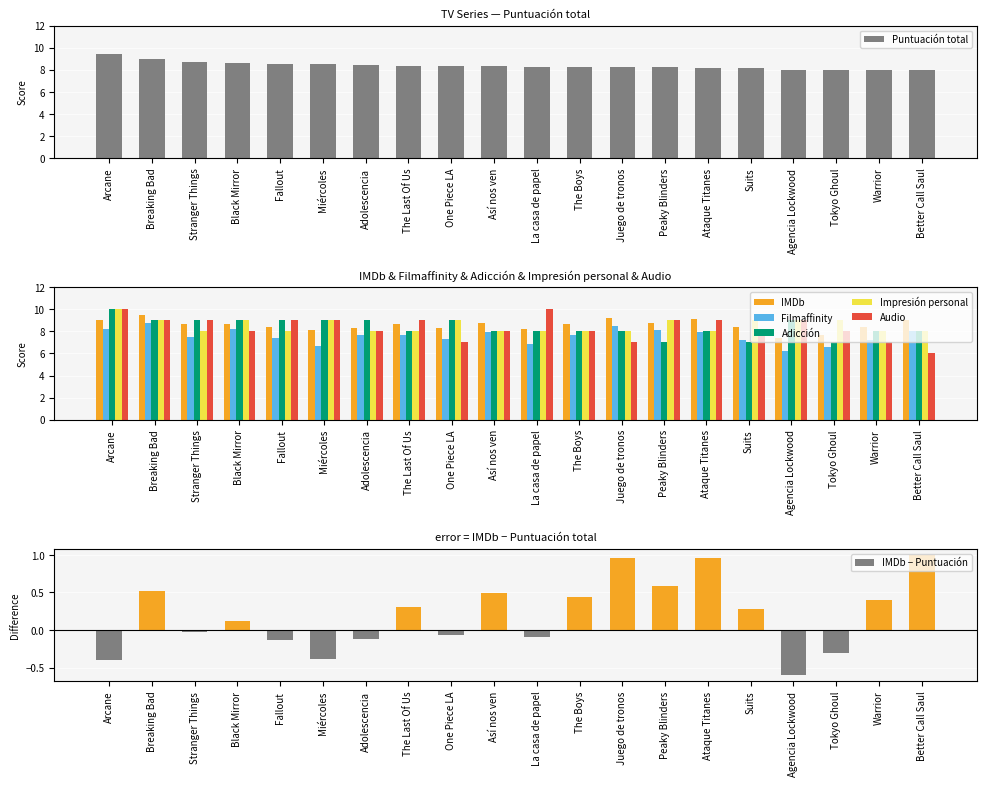

What is the difference between the Puntuación total values at Arcane and Así nos ven?

1.1